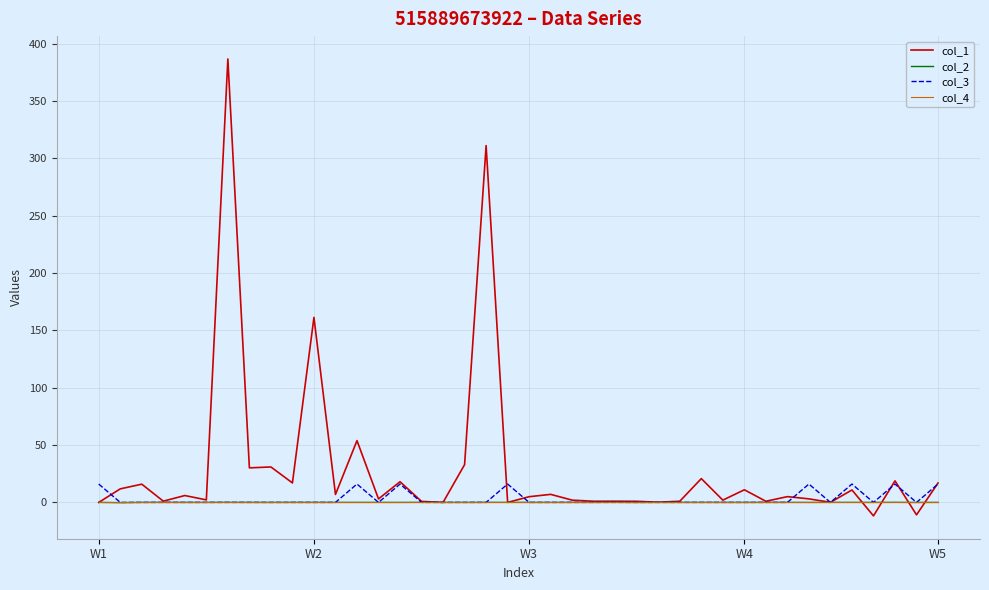

Which series has the largest total across all categories?

col_1